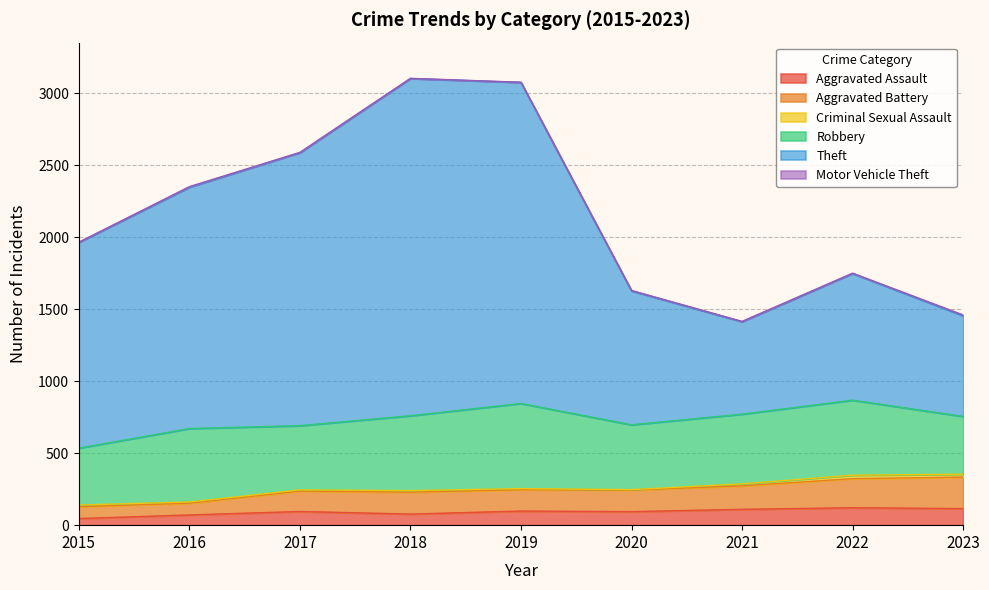

The Aggravated Assault series shows 71 at 2016. True or false?

True